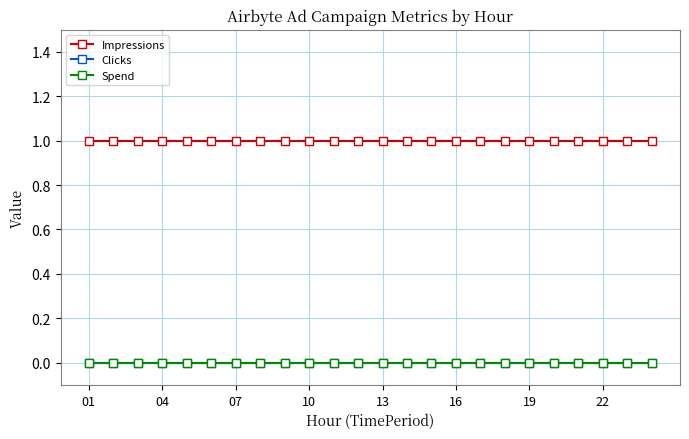

True or false: Spend has more than 1 points higher than both neighbors.

False